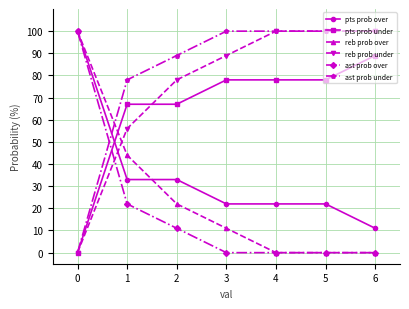

True or false: reb prob under has more than 1 interior local peaks.

False